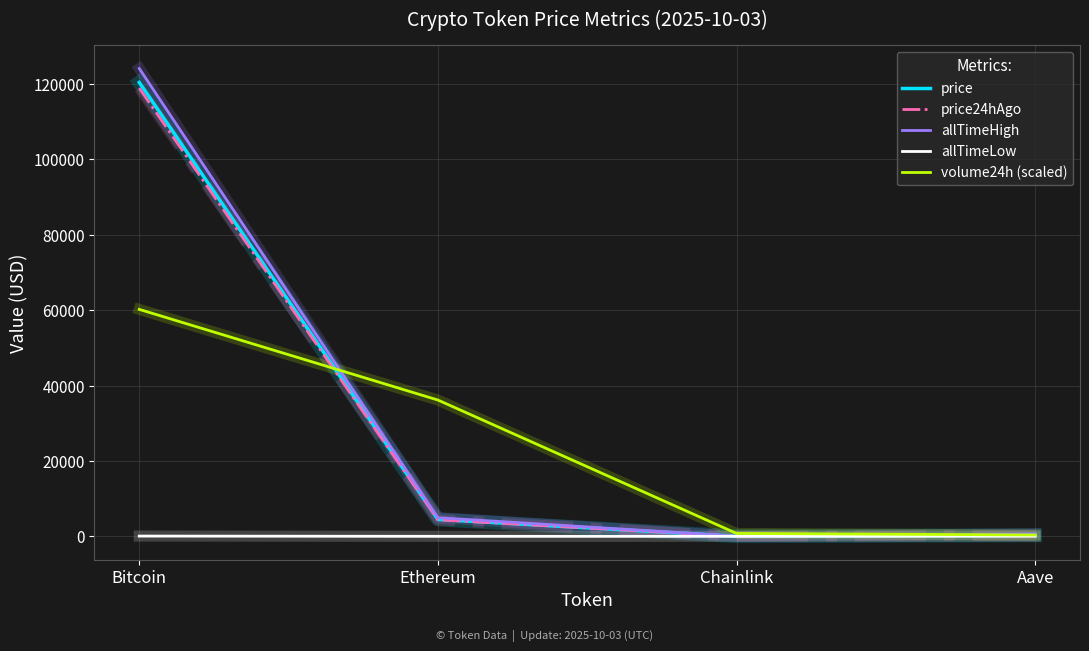

At which label is allTimeHigh closest to 62090?

Ethereum